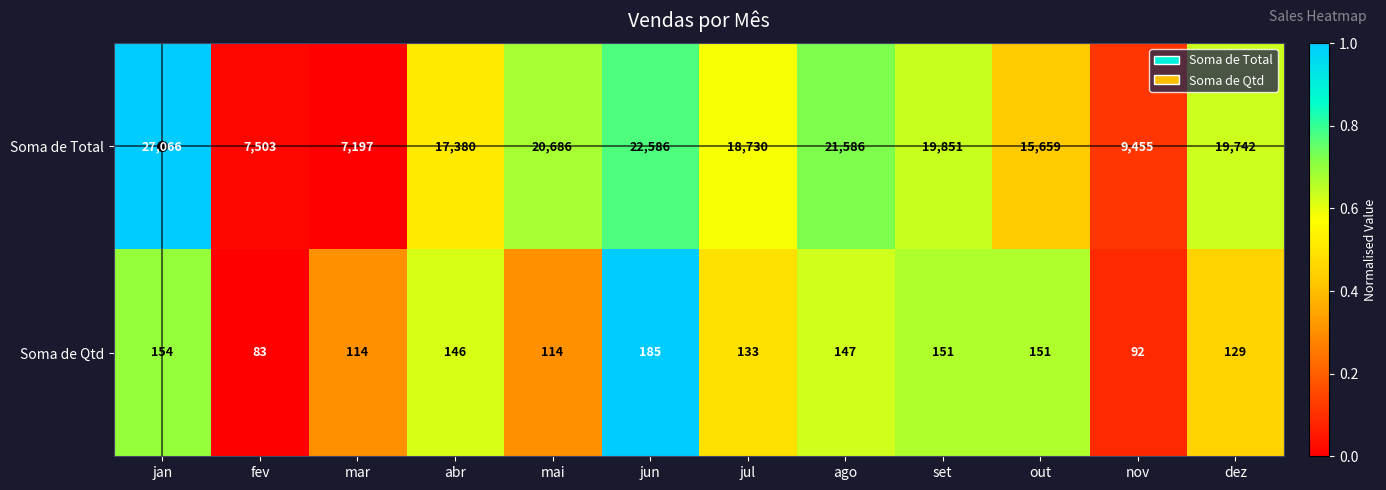

What is the sum of all Soma de Total values?

207441